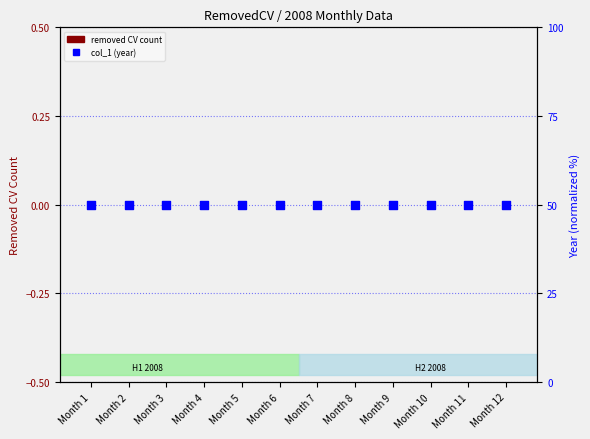

Which series has the largest total across all categories?

col_1 (year)